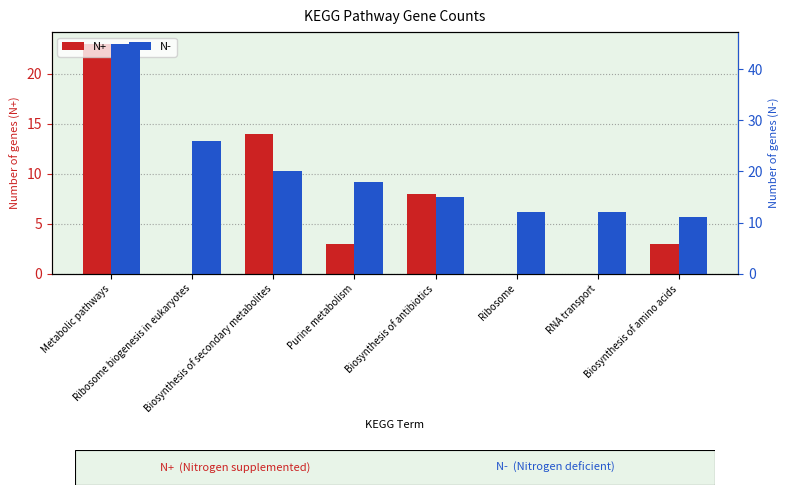

Are the bars grouped side by side (vs. stacked)?

Yes